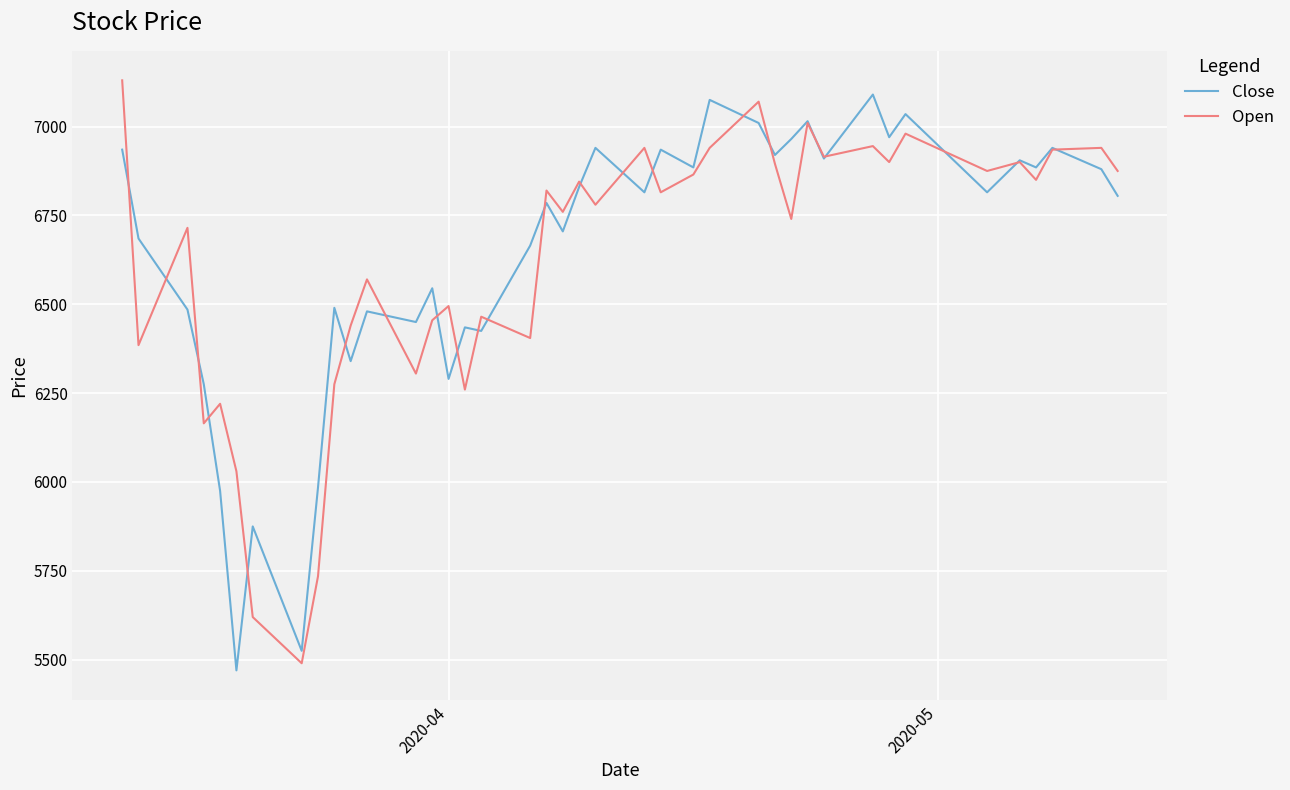

What is the smallest value displayed?

5470